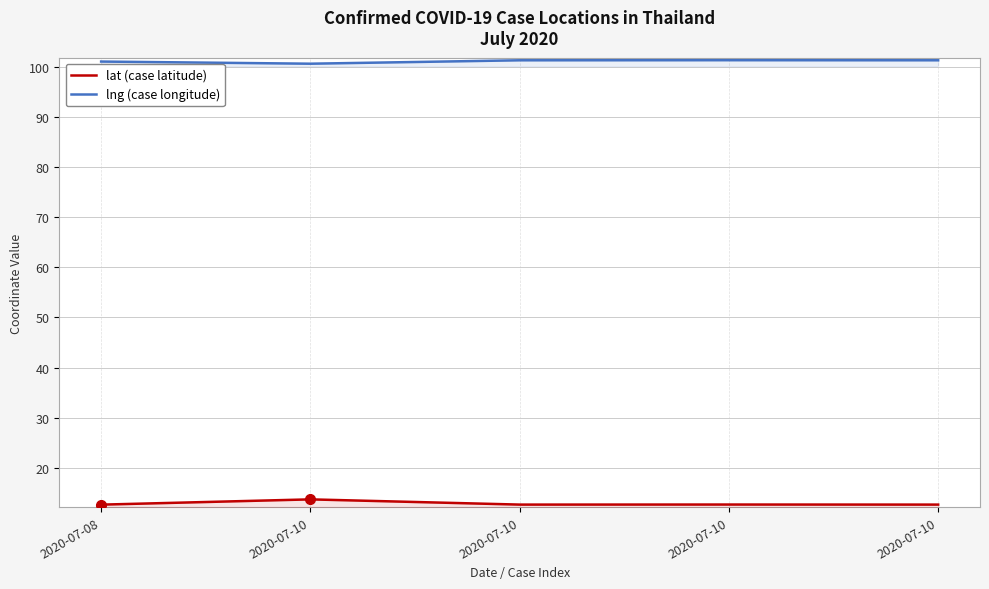

The lat (case latitude) series shows 12.7 at 2020-07-10. True or false?

True